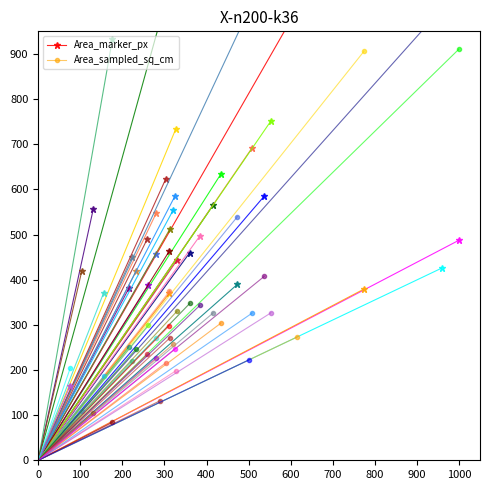

Does the chart have visible grid lines?

No